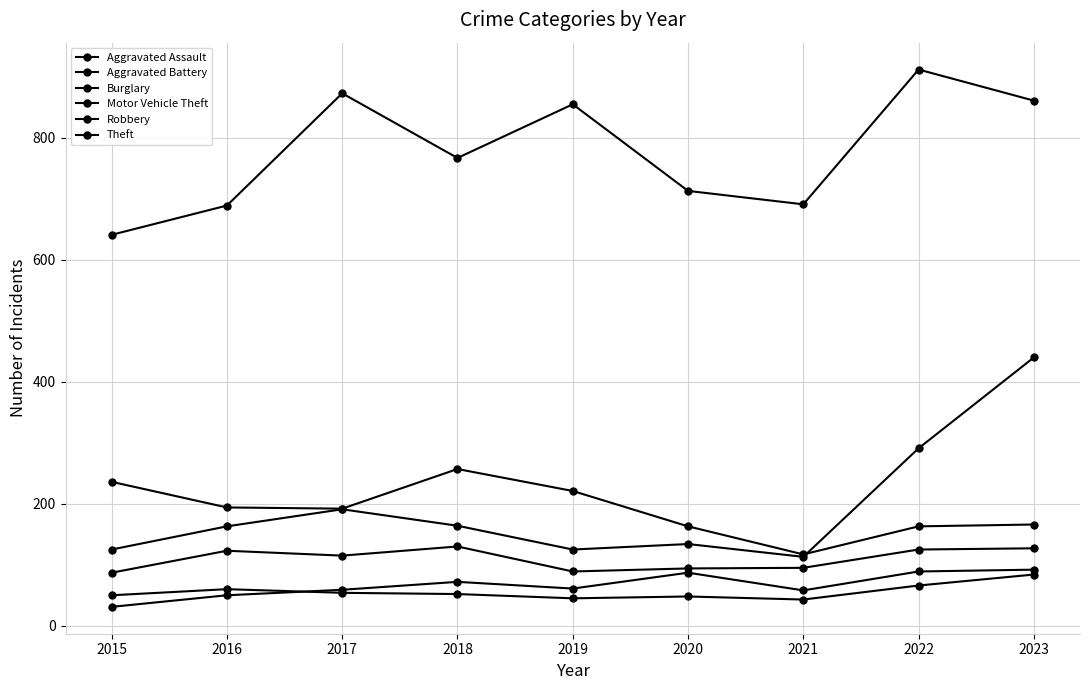

List the labels in order of Aggravated Battery value, largest first.

2023, 2022, 2016, 2017, 2018, 2015, 2020, 2019, 2021